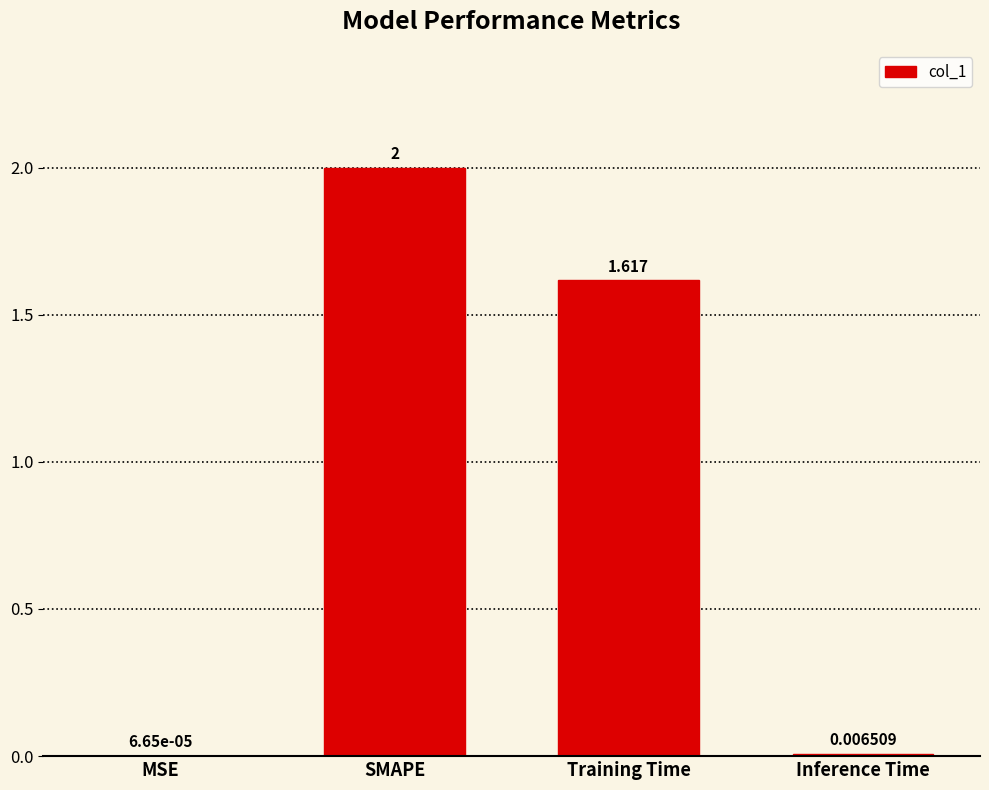

At which label does the data first exceed 1?

SMAPE